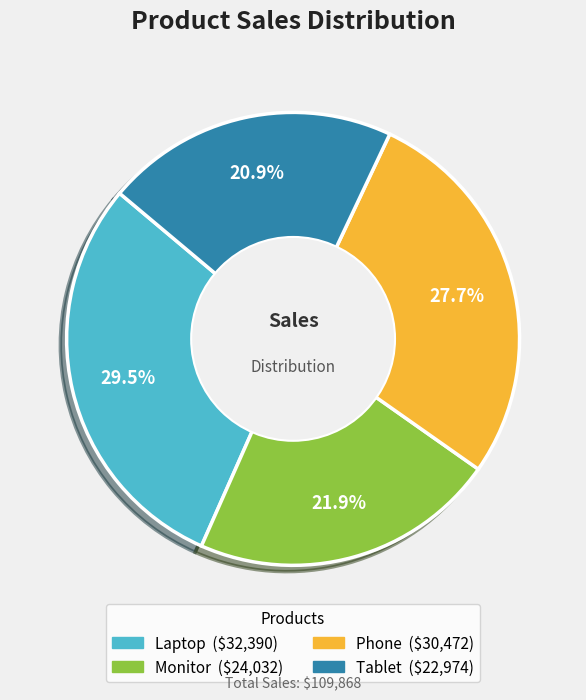

What portion of the pie excludes Phone?

72.3%